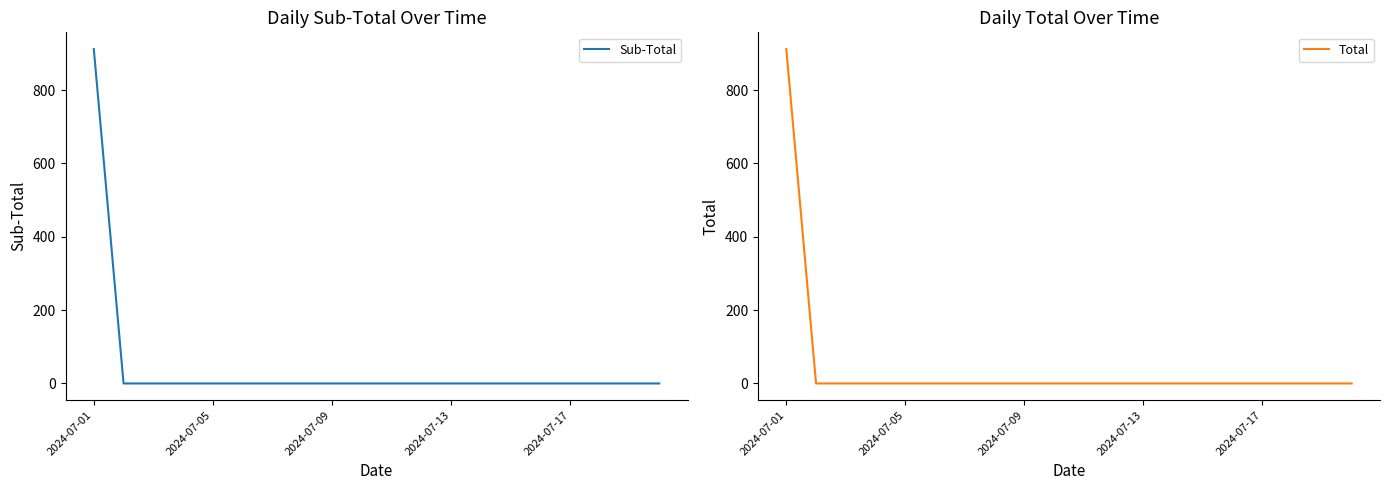

List the series in order of their peak value, highest first.

Sub-Total, Total